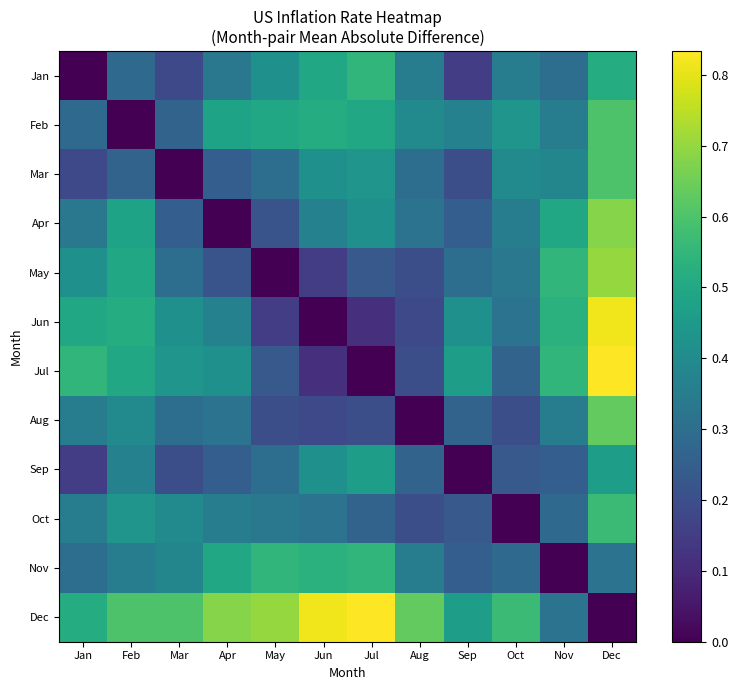

Rank the series at Sep from highest to lowest value.

Jul, Dec, Jun, Feb, May, Aug, Apr, Nov, Oct, Mar, Jan, Sep